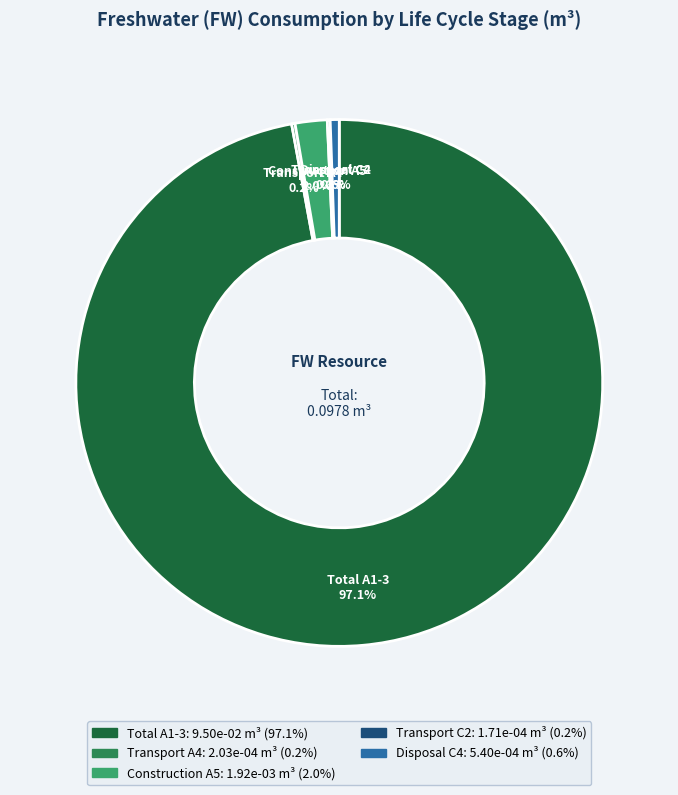

To the nearest percent, what portion does Disposal C4 represent?

1%